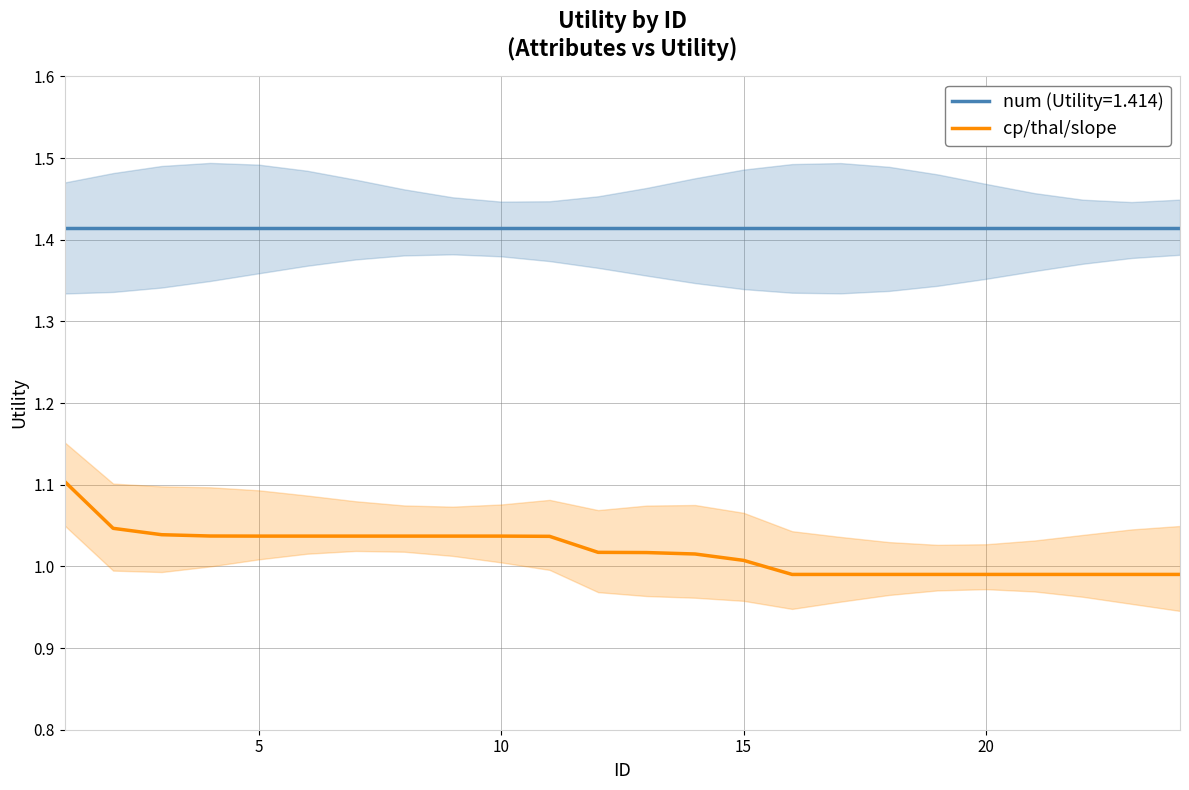

True or false: the data shows 1.0 at 10.

True